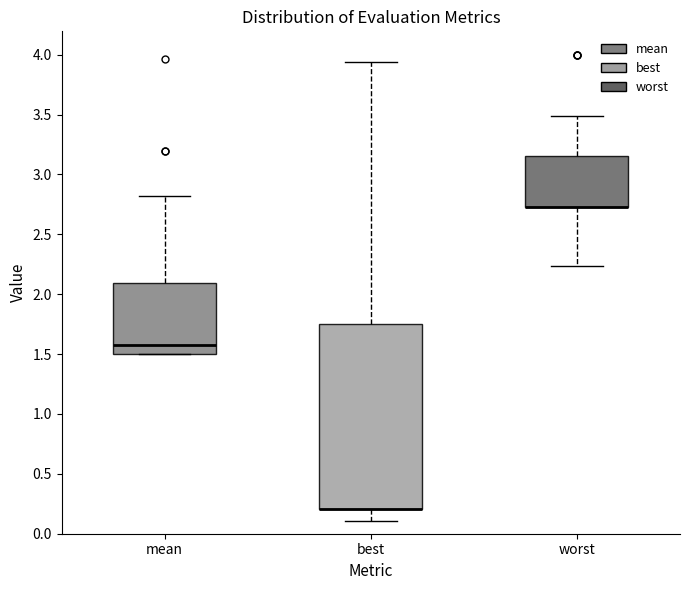

Where does the lower whisker of the box for worst end on the y-axis? The values are not printed on the chart, so give them approximately, as read against the axis.

2.25